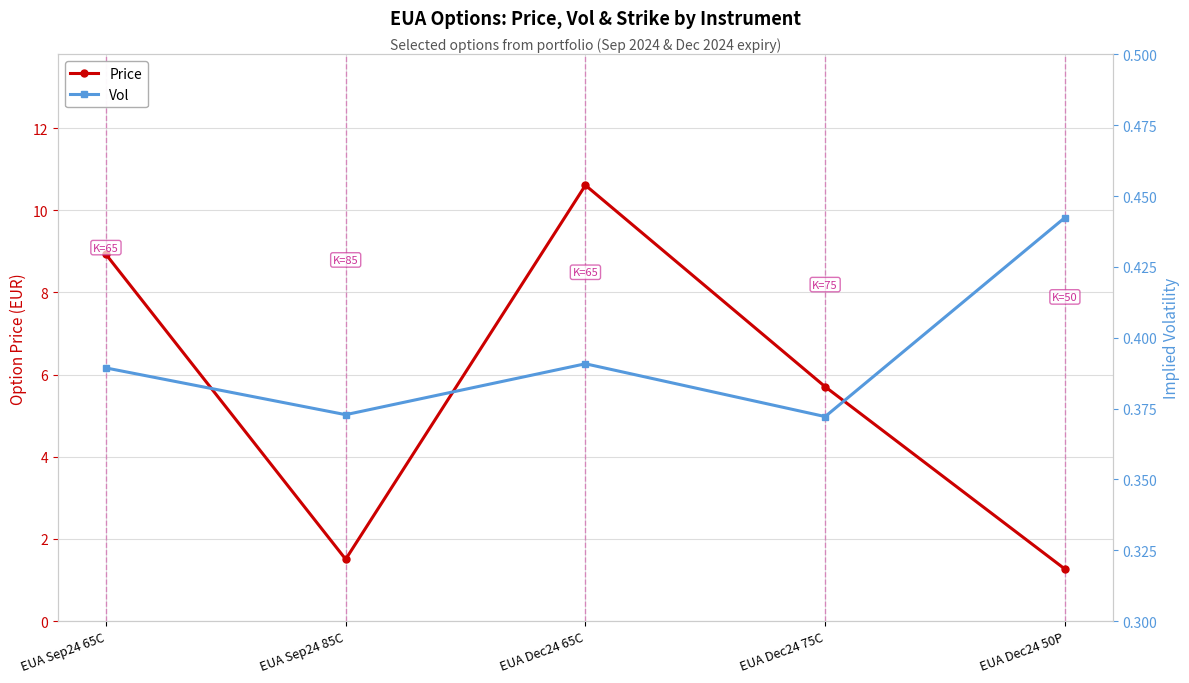

What is the sum of all Vol values?

2.0